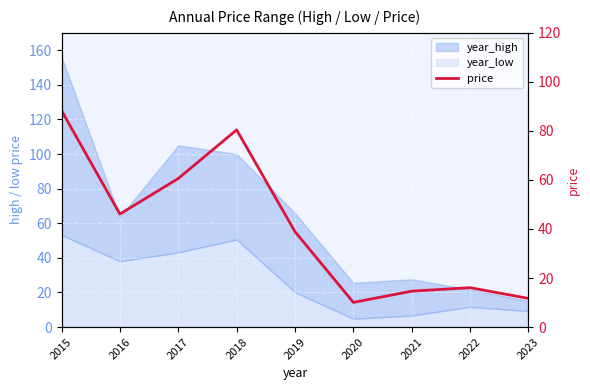

How many data points are less than 38?

4